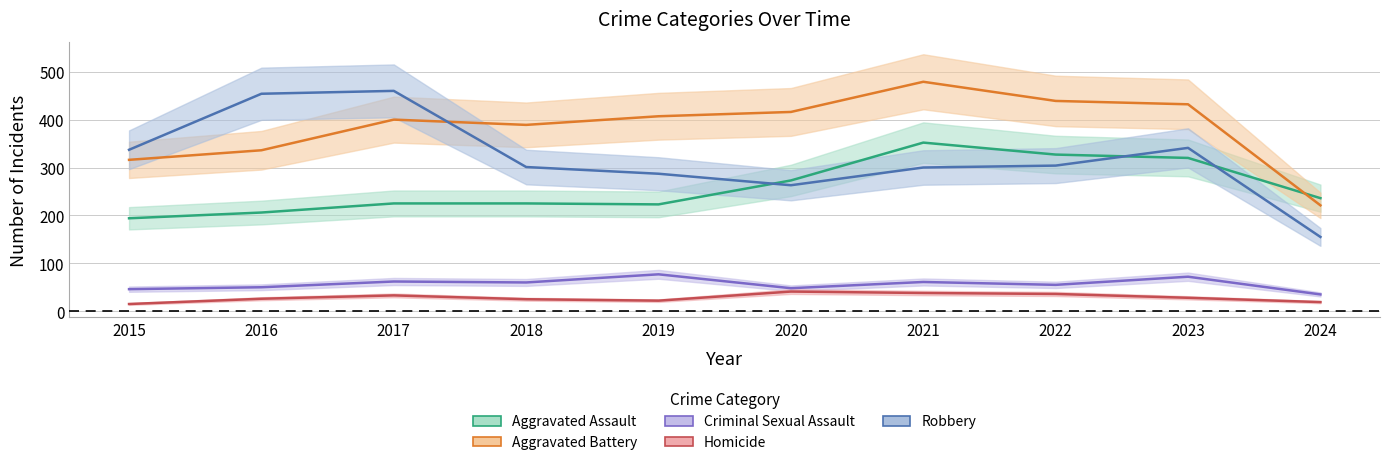

Reading left to right, what are all the values shown in this chart?

Aggravated Assault: 2015=194	2016=206	2017=225	2018=225	2019=223	2020=273	2021=352	2022=327	2023=320	2024=236
Aggravated Battery: 2015=316	2016=336	2017=400	2018=389	2019=407	2020=416	2021=479	2022=439	2023=432	2024=221
Criminal Sexual Assault: 2015=46	2016=50	2017=62	2018=60	2019=77	2020=48	2021=61	2022=55	2023=72	2024=35
Homicide: 2015=15	2016=26	2017=33	2018=25	2019=22	2020=41	2021=38	2022=36	2023=28	2024=19
Robbery: 2015=337	2016=454	2017=460	2018=301	2019=287	2020=263	2021=300	2022=304	2023=341	2024=155